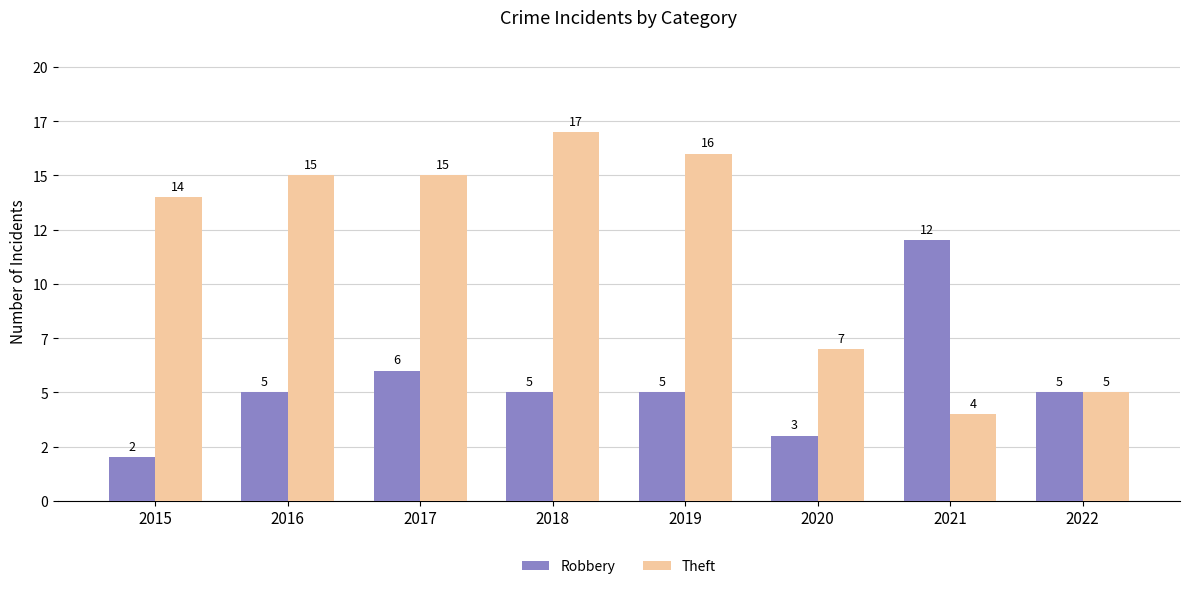

Does the chart contain any negative values?

No